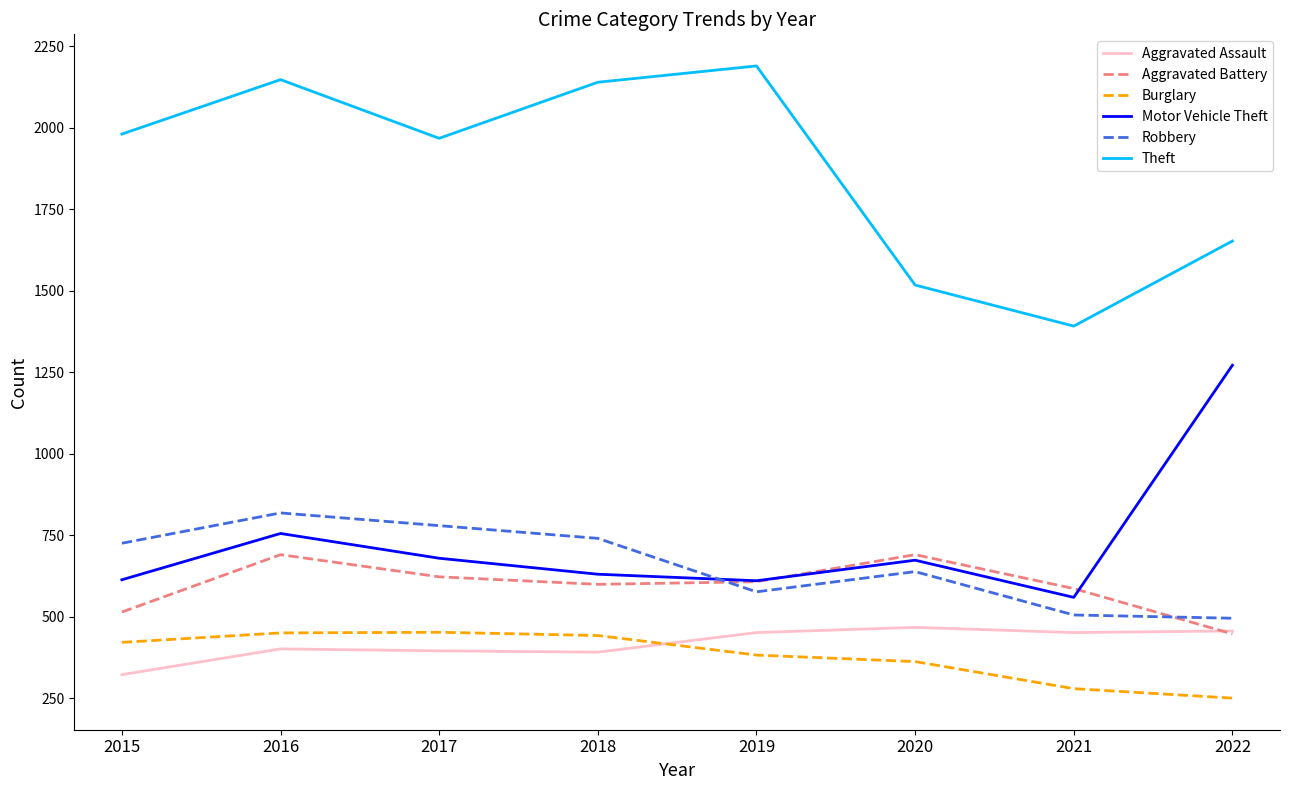

What is the highest value of the Burglary series?

453